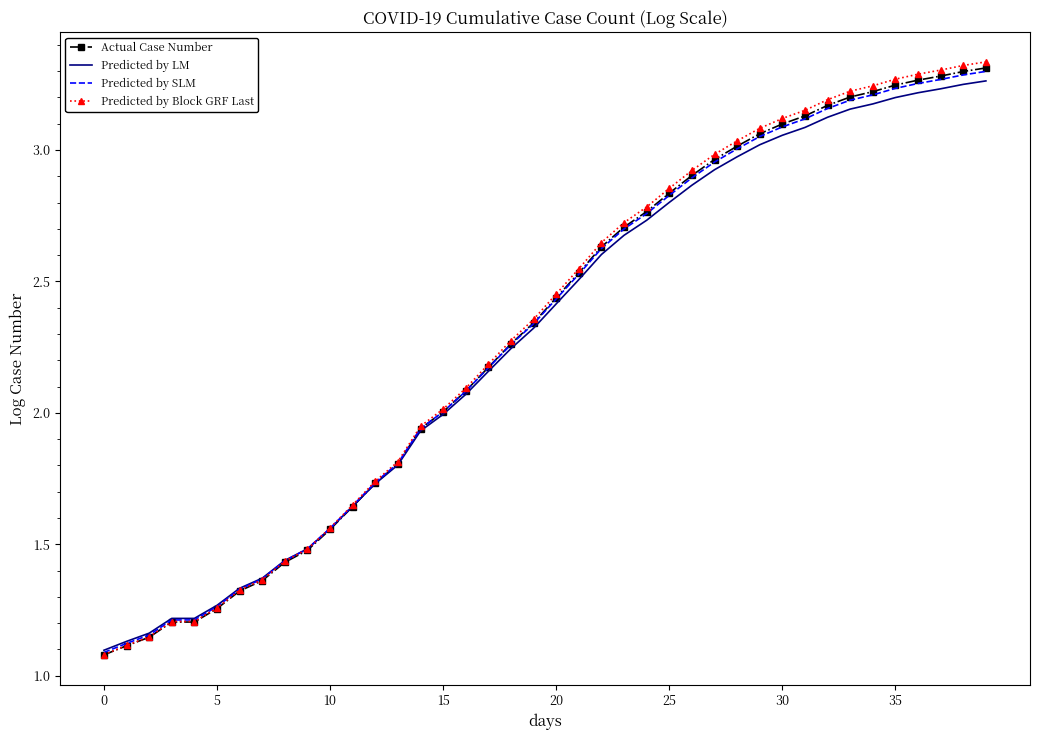

Which series has the largest range (max minus min)?

Predicted by Block GRF Last